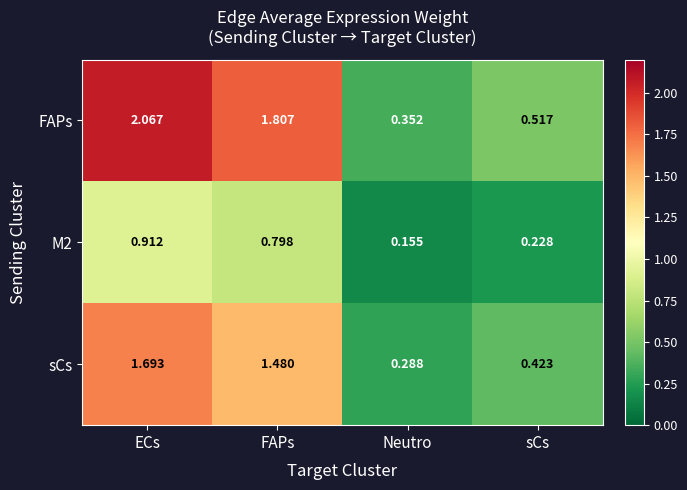

Where is sCs nearest to the value 0?

Neutro